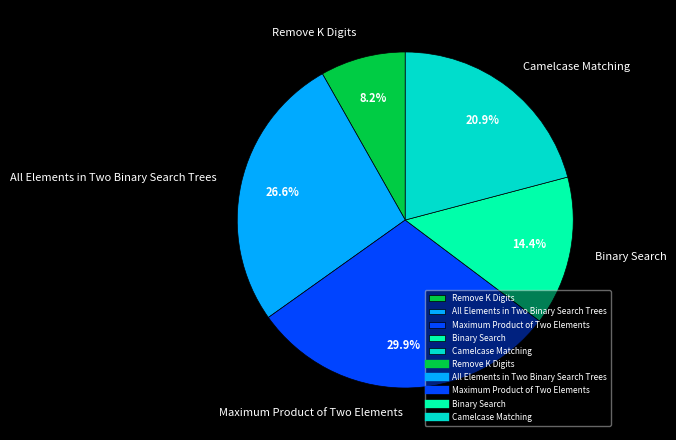

Is it true that All Elements in Two Binary Search Trees is 27% of the pie?

True